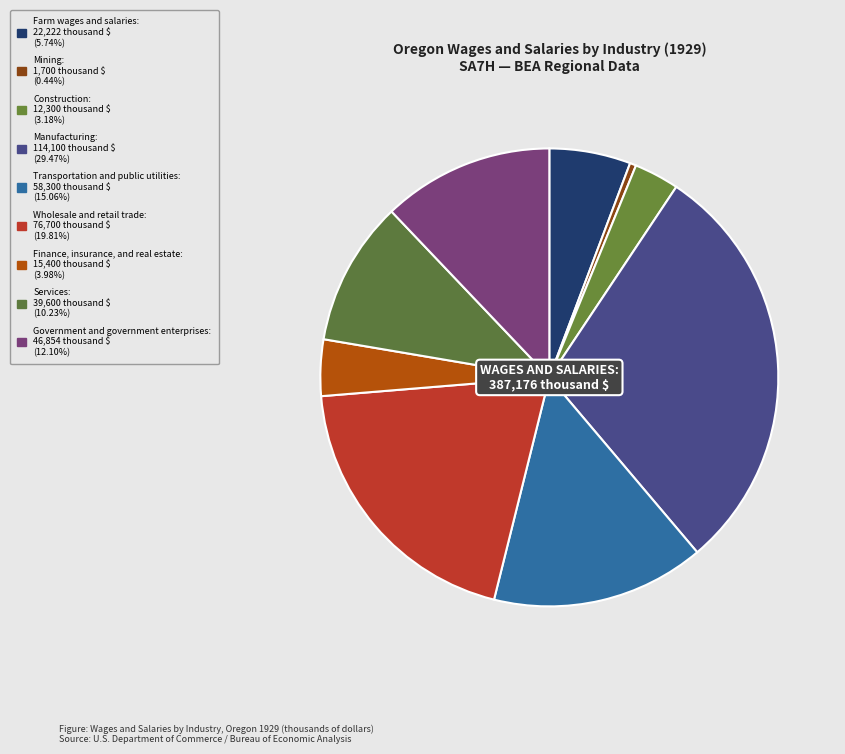

Between Transportation and public utilities and Manufacturing, which is larger?

Manufacturing